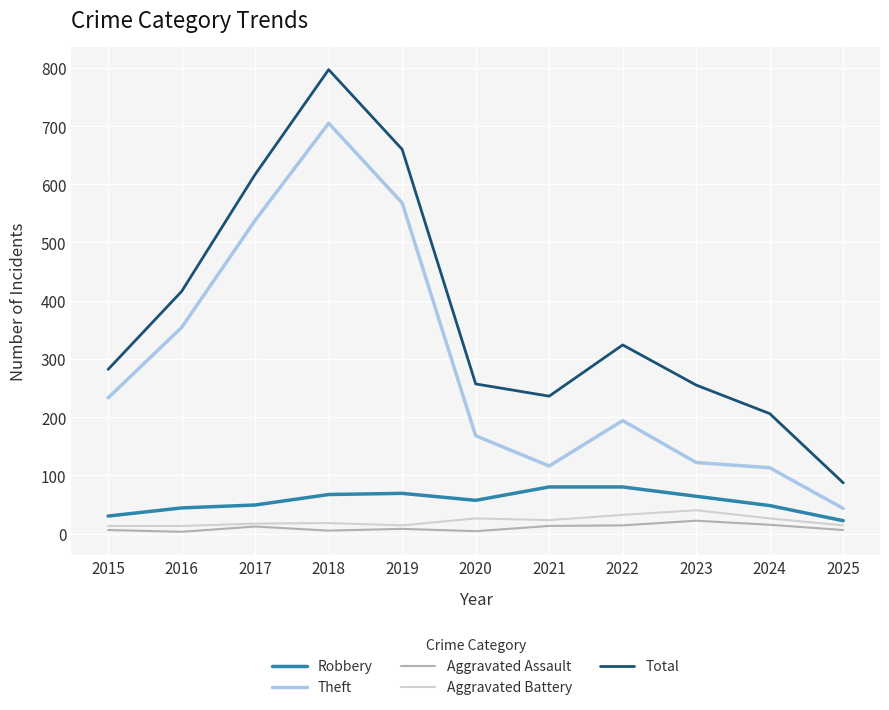

Does the chart display data point markers on the line(s)?

No